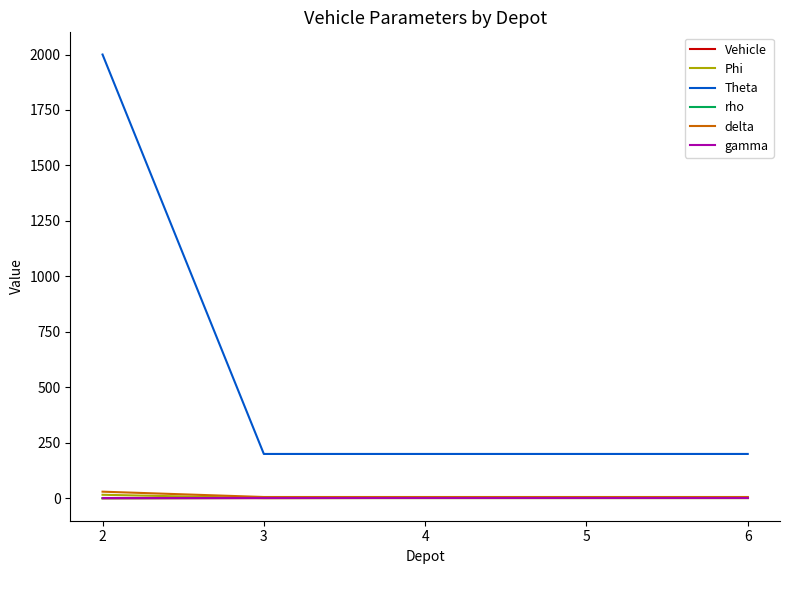

True or false: delta and Theta intersect in this chart.

False